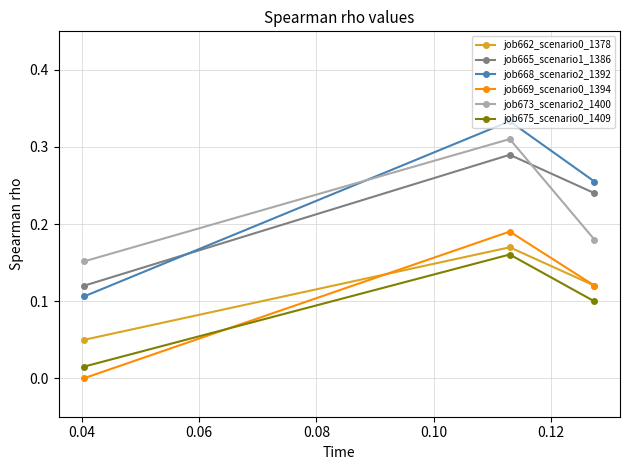

List the series in order of their peak value, highest first.

job668_scenario2_1392, job673_scenario2_1400, job665_scenario1_1386, job669_scenario0_1394, job662_scenario0_1378, job675_scenario0_1409